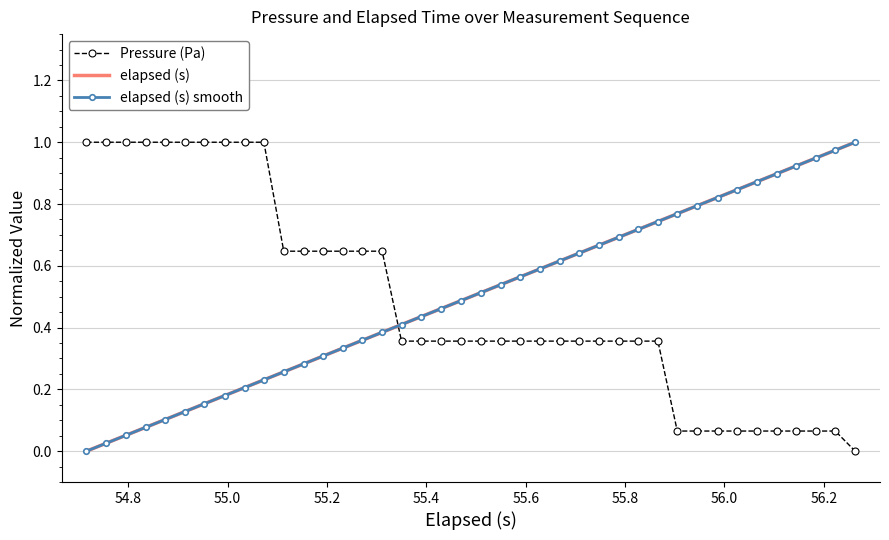

What is the sum of all elapsed (s) values?

20.0